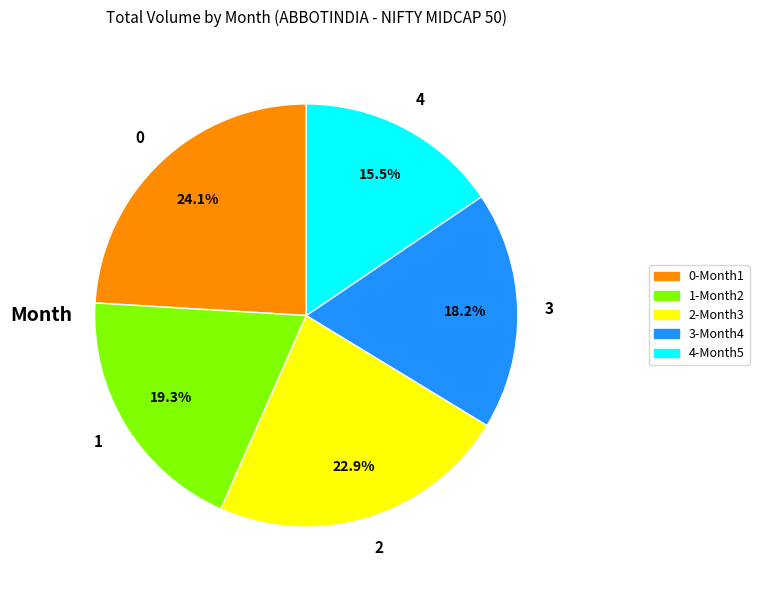

Is the sum of 3-Month4 and 4-Month5 greater than half?

No